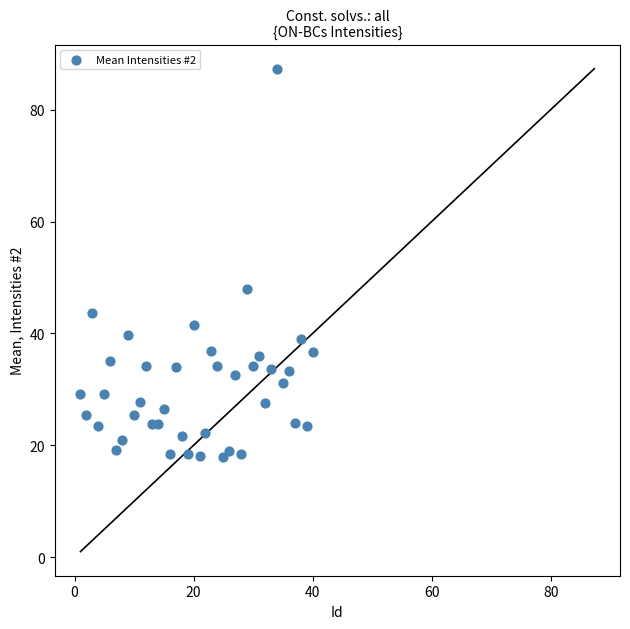

What Y value in the scatter plot is closest to 52?

48.0